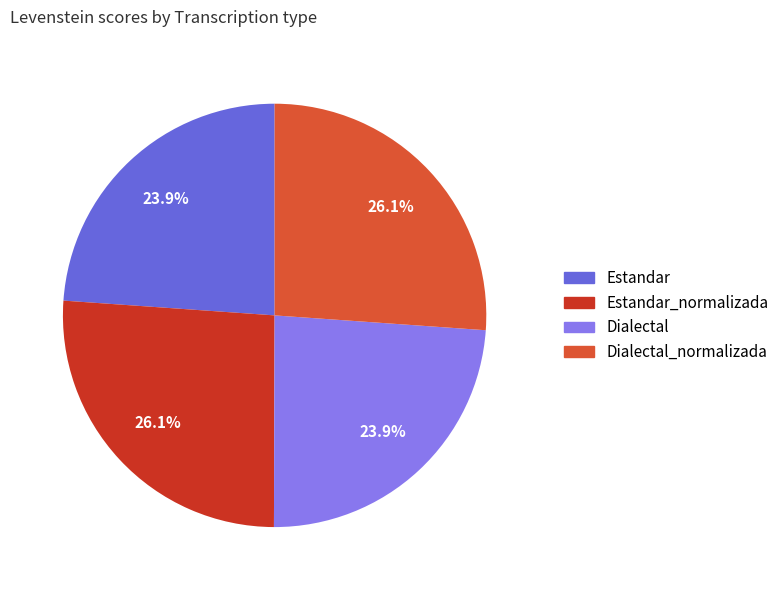

Does any single category account for the majority?

No